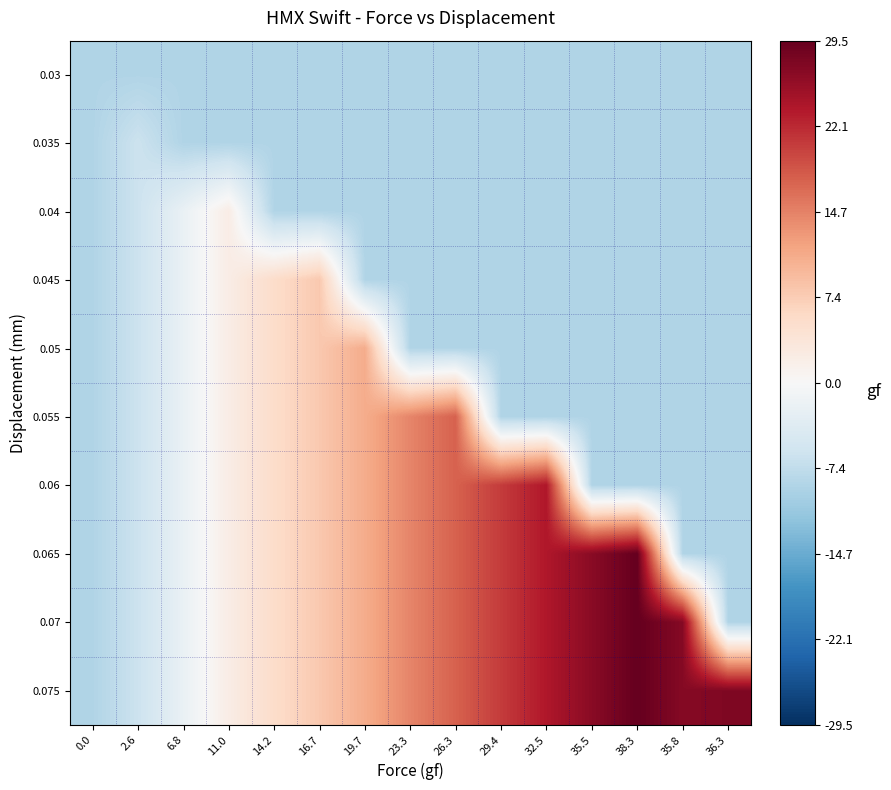

Between 35.5 and 19.7, which is larger?

35.5